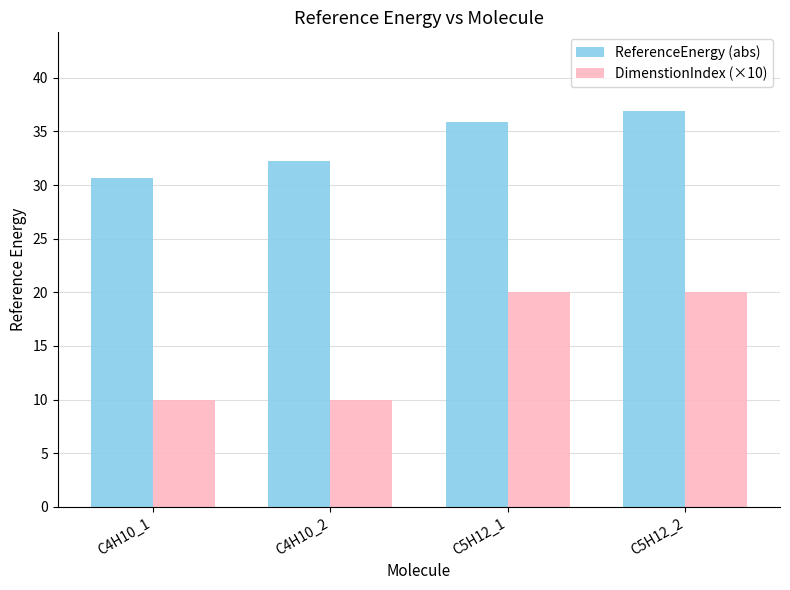

Which series has the largest range (max minus min)?

DimenstionIndex (×10)